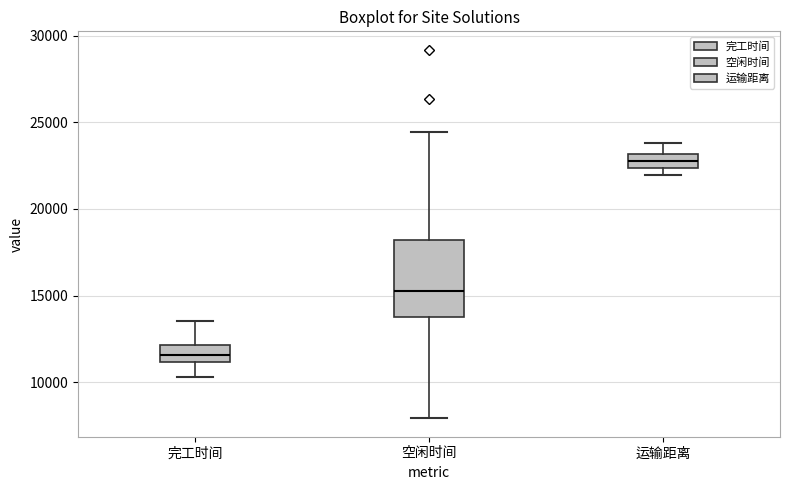

Where is the upper edge of the box for 完工时间 on the y-axis? The values are not printed on the chart, so give them approximately, as read against the axis.

12000